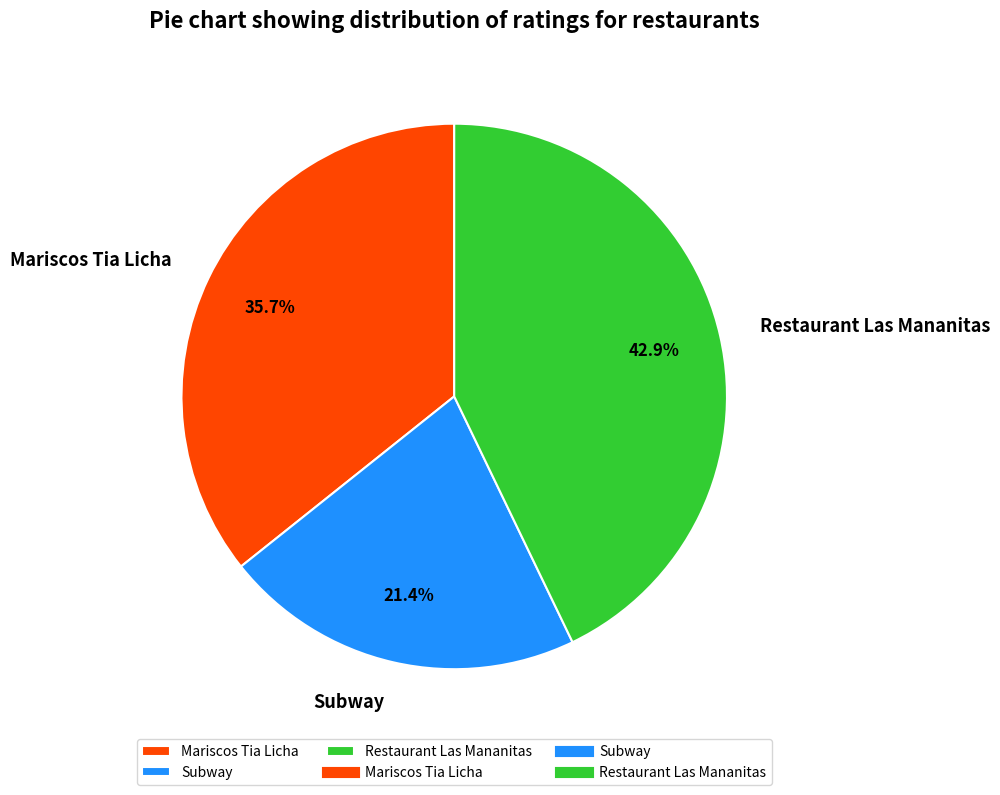

Is there a majority slice in this chart?

No